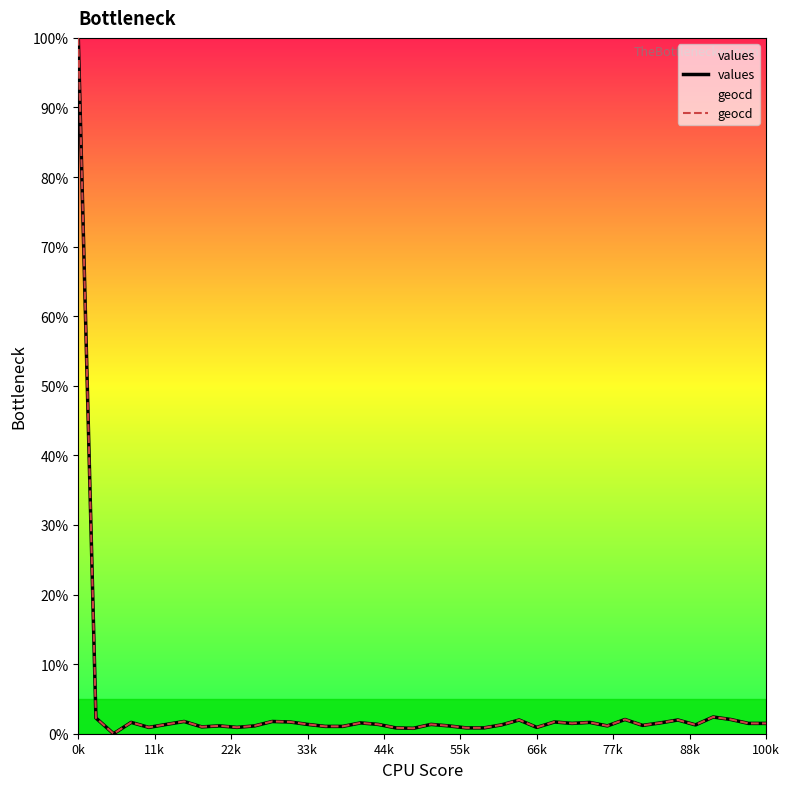

How many data points does each series have?

40